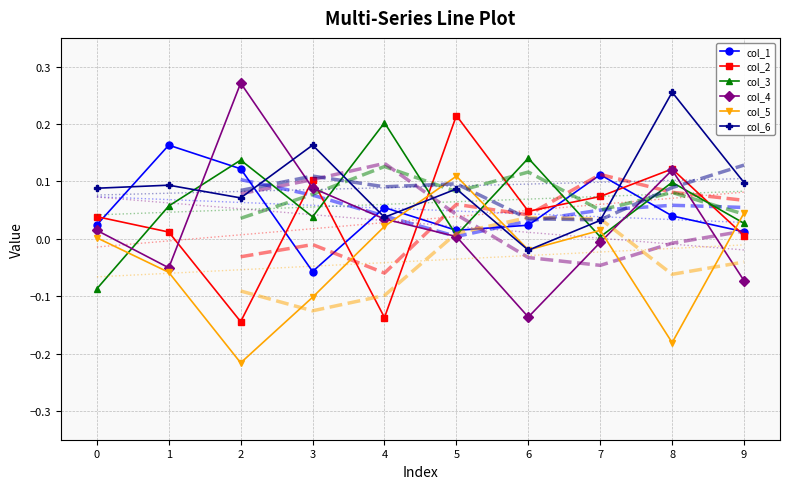

At how many categories does at least one series exceed 0?

10